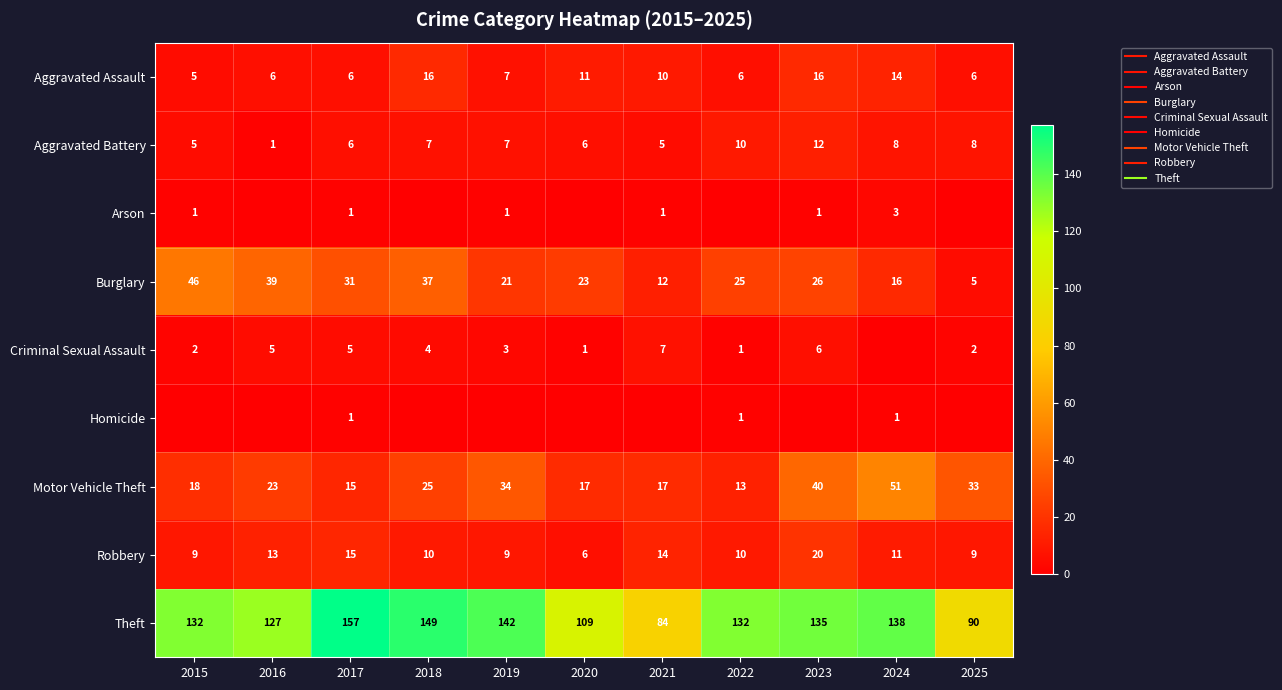

At which label does Aggravated Battery first exceed 7?

2022